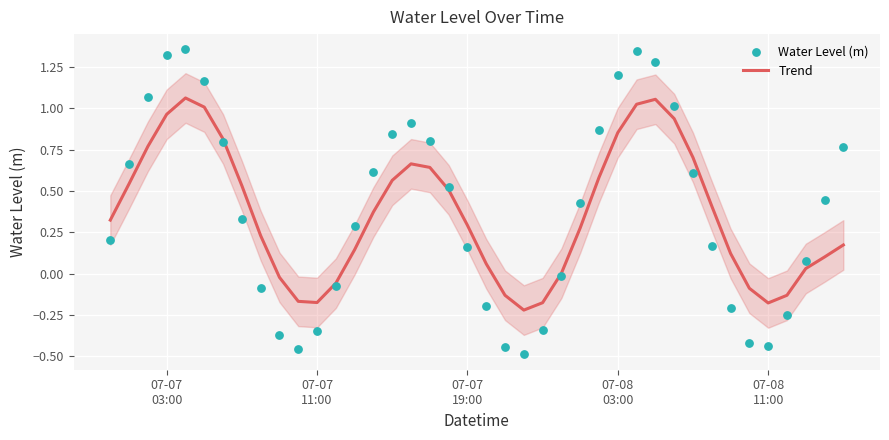

Is the value of Water Level (m) at 5 greater than the value of Trend at 10?

Yes